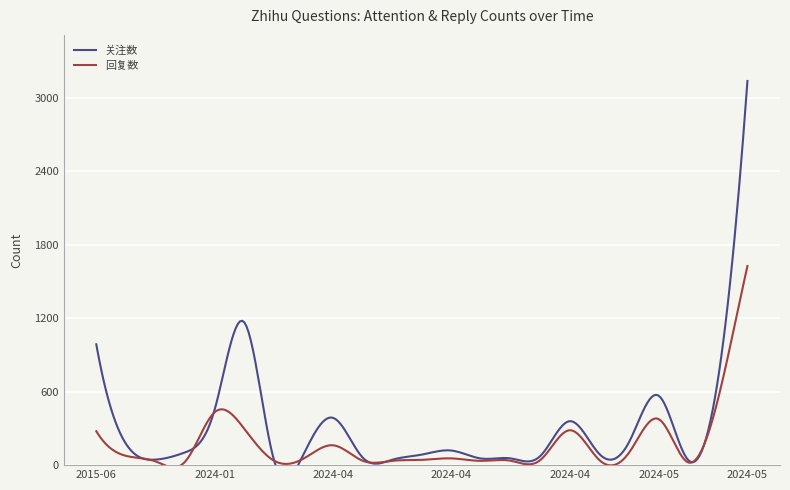

What is the difference between the maximum and minimum values in the 关注数 series?

3094